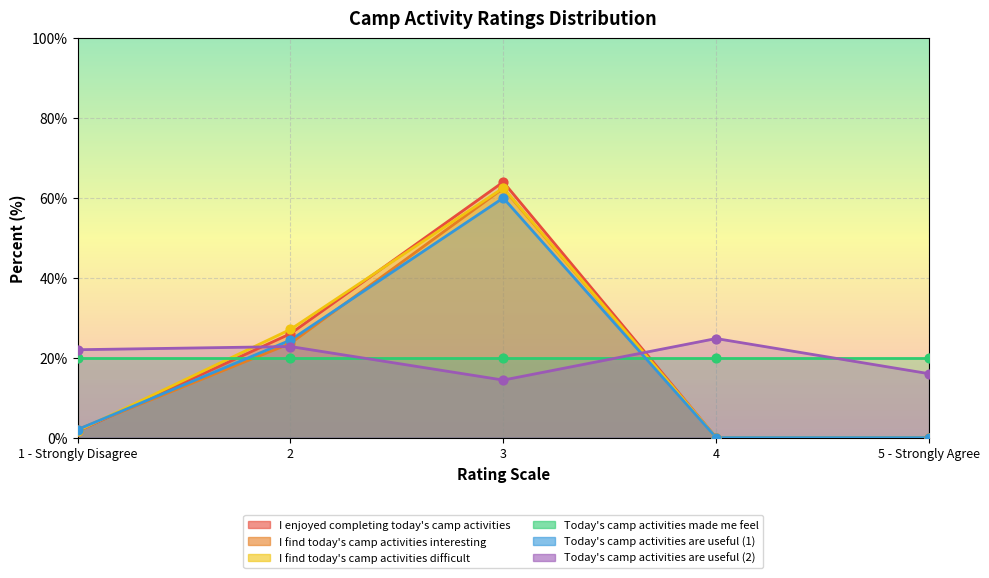

Which series has the largest total across all categories?

Today's camp activities are useful (2)